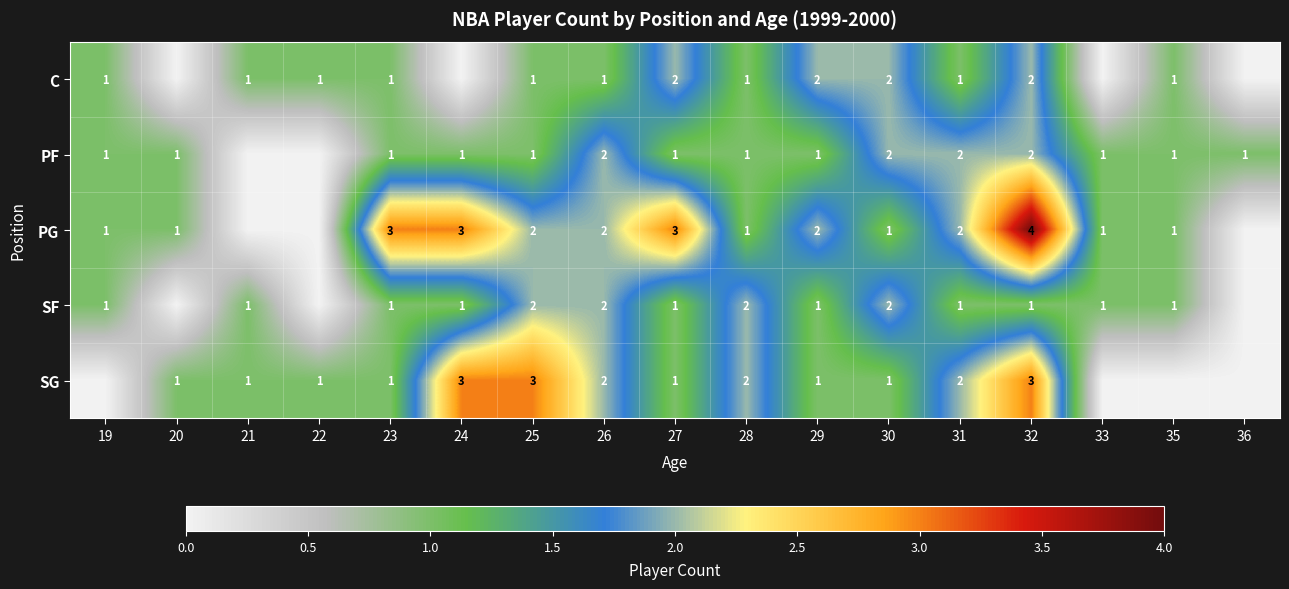

At how many categories does at least one series exceed 0?

17